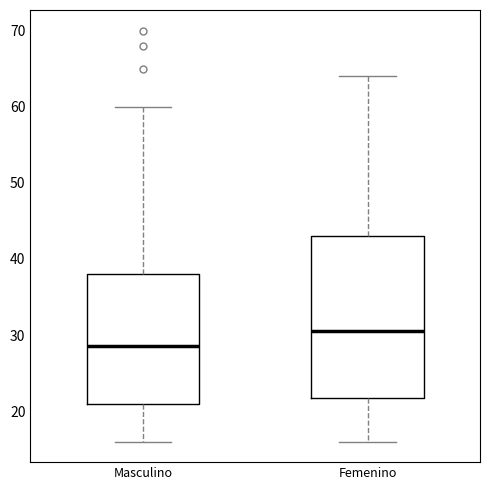

Reading left to right, transcribe this box plot: for each box, give where its median line is, the range the box spans, and where its two whiskers end, as read against the y-axis. The values are not printed on the chart, so give them approximately, as read against the axis.

Masculino: median 29, box 21 to 38, whiskers 16 to 60
Femenino: median 31, box 22 to 43, whiskers 16 to 64